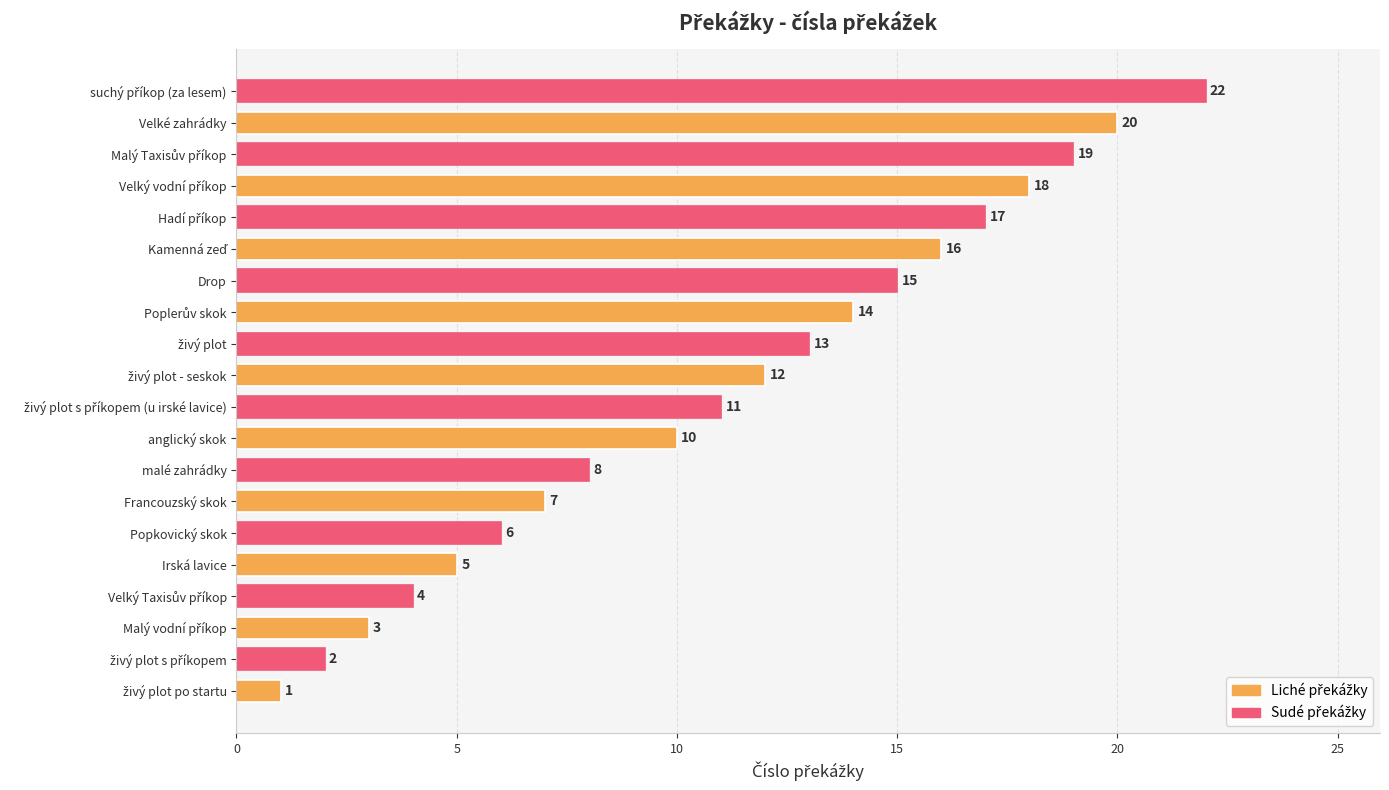

Reading bottom to top, transcribe all the data shown in this chart.

1	2	3	4	5	6	7	8	10	11	12	13	14	15	16	17	18	19	20	22